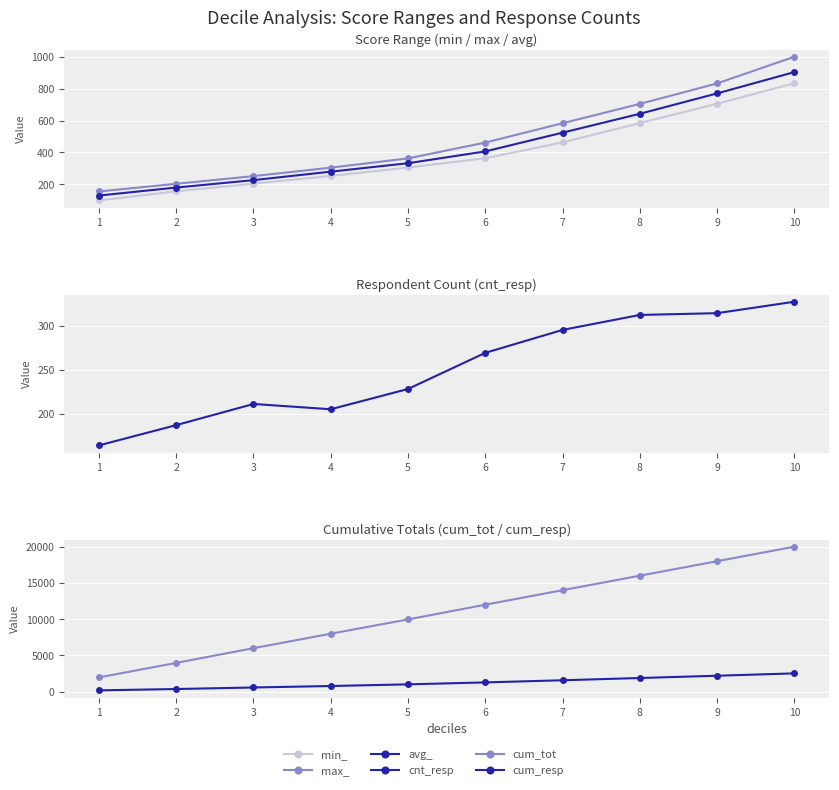

Is it true that cnt_resp equals 187.0 at 2?

True